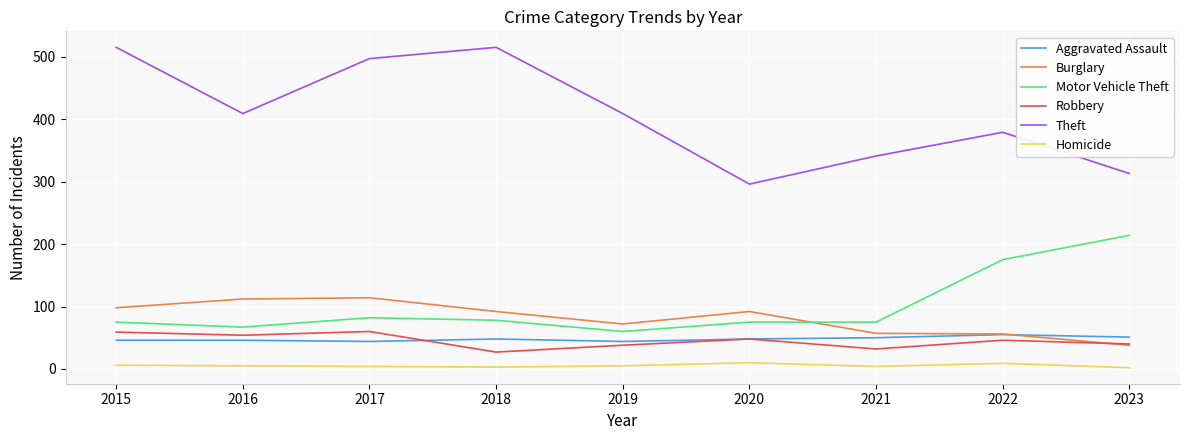

The value of Robbery at 2018 is 27. True or false?

True